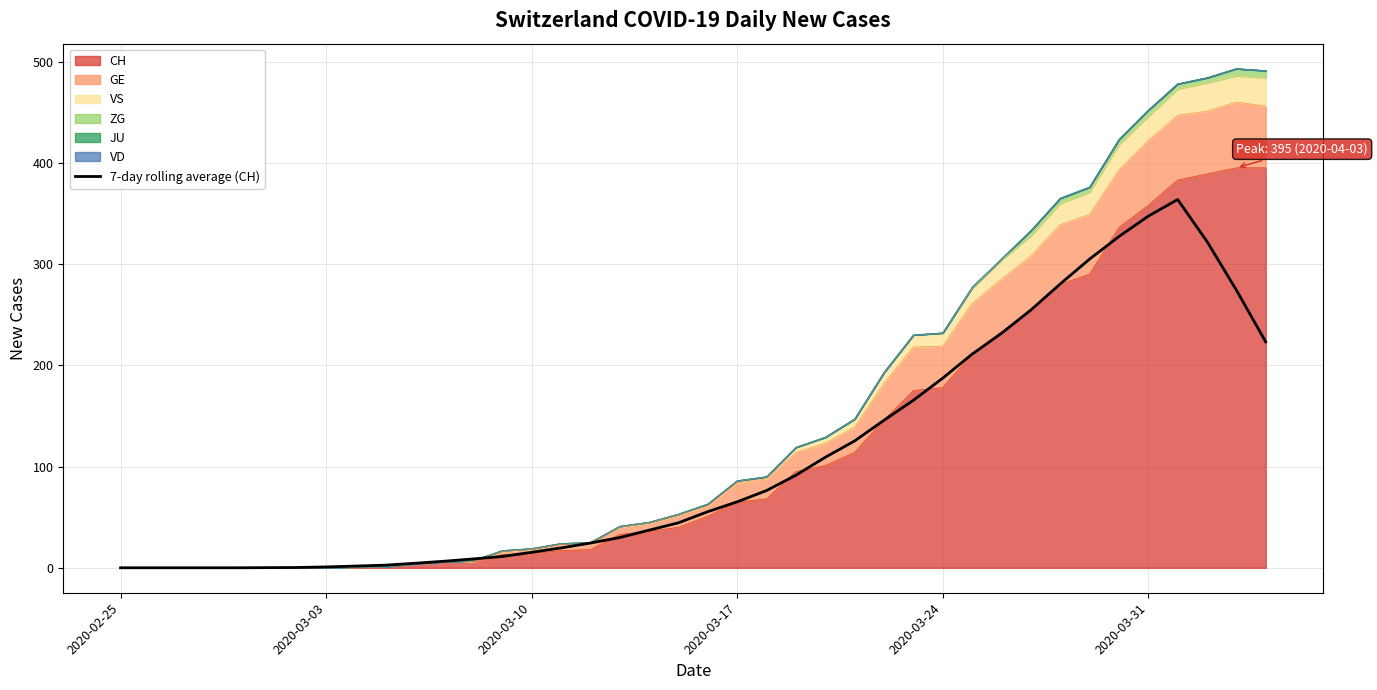

Is it true that the value at 9 is 1.5?

False